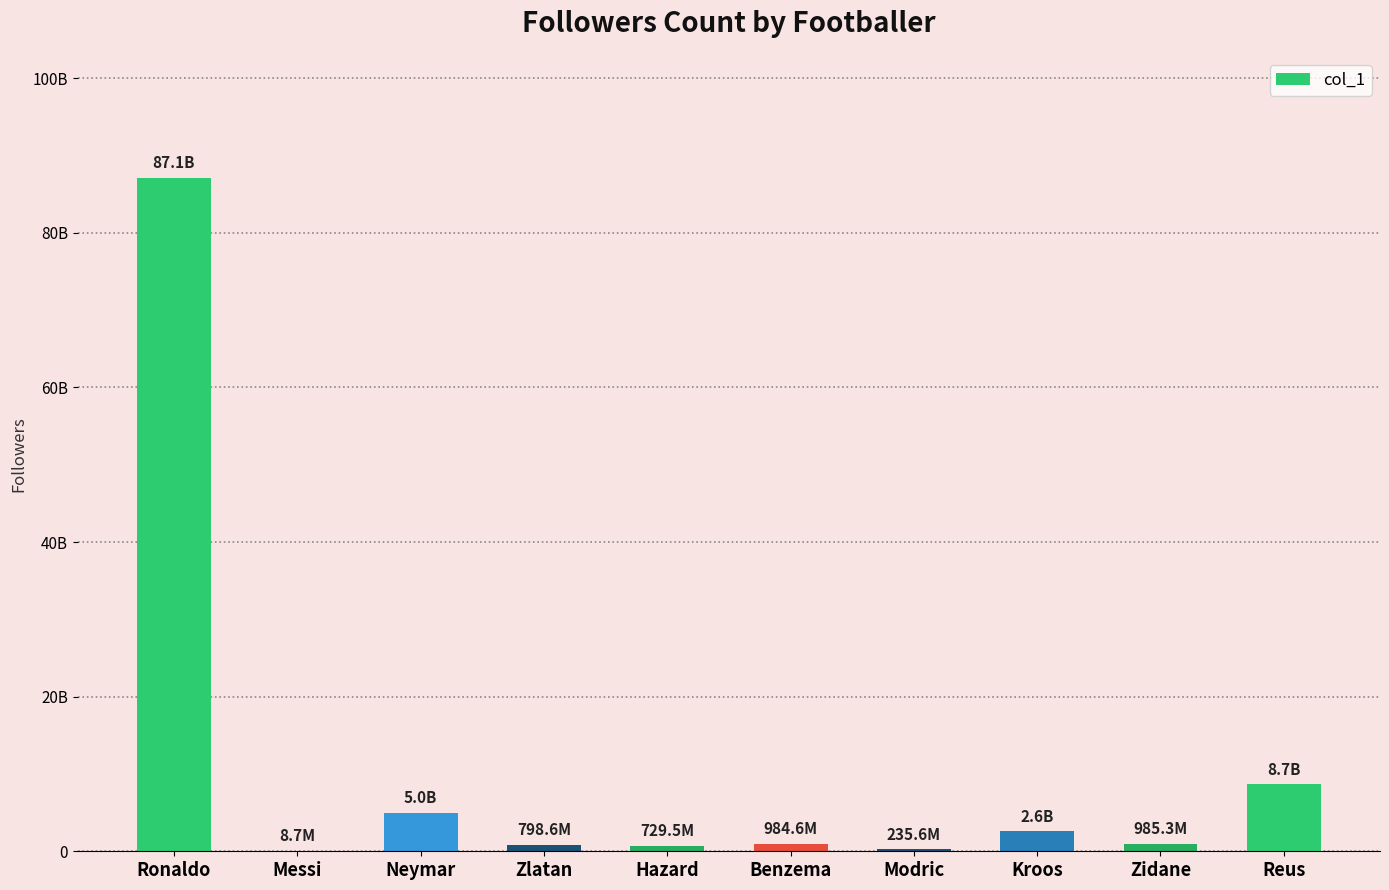

Count the number of values greater than 985296687.

4